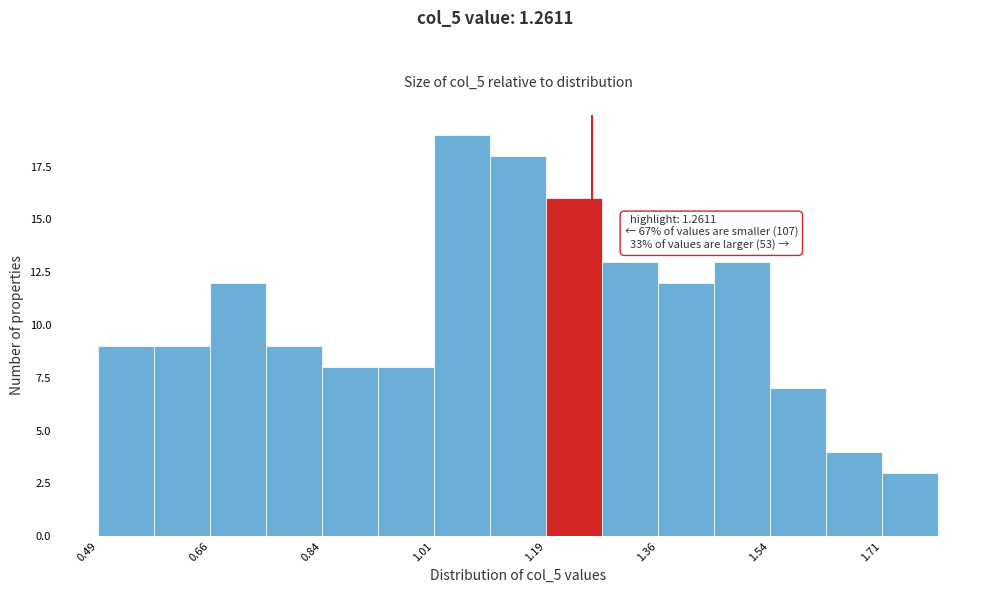

Over which range of the x-axis is the bar tallest?

1.02 to 1.10